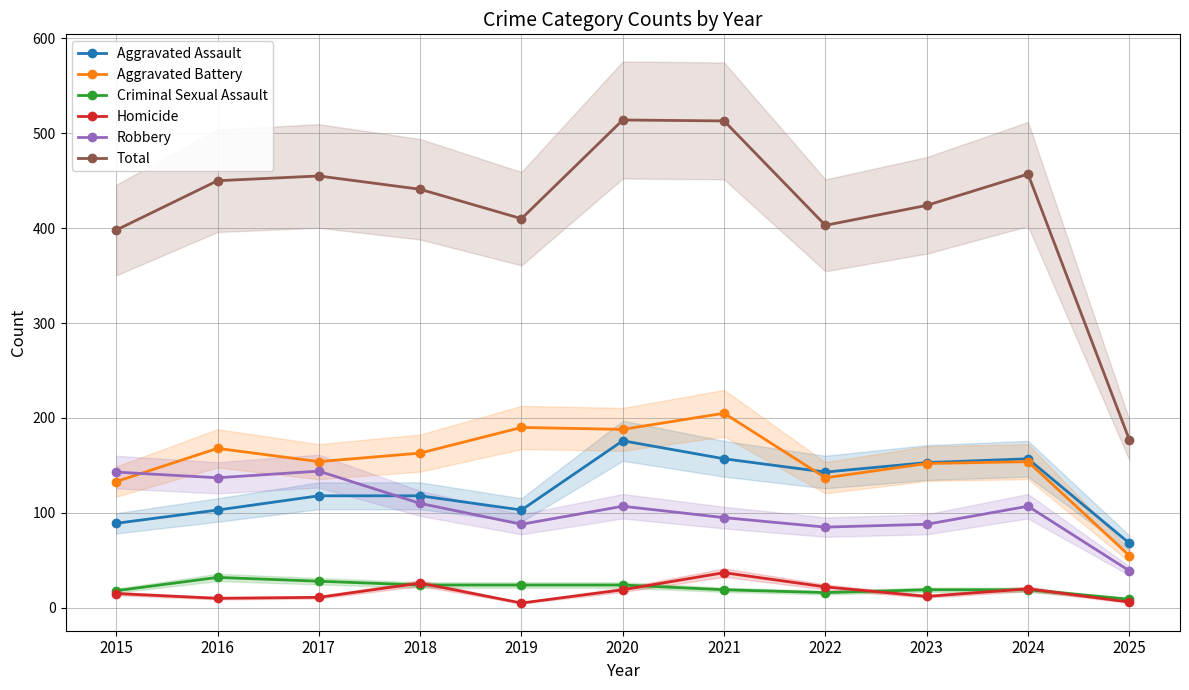

What is the sum of the Aggravated Battery values at 2018 and 2024?

317